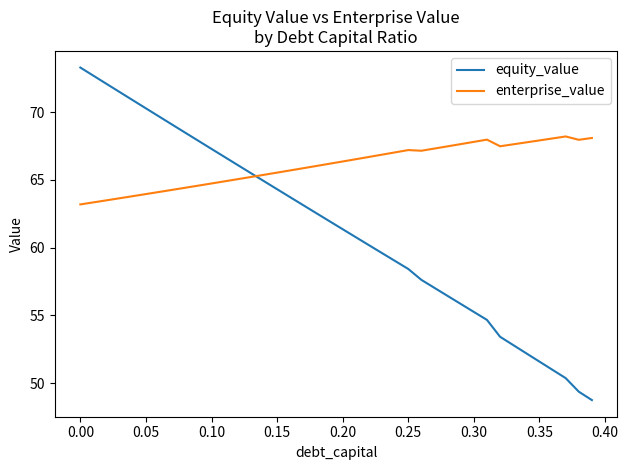

Which series has the largest total across all categories?

enterprise_value